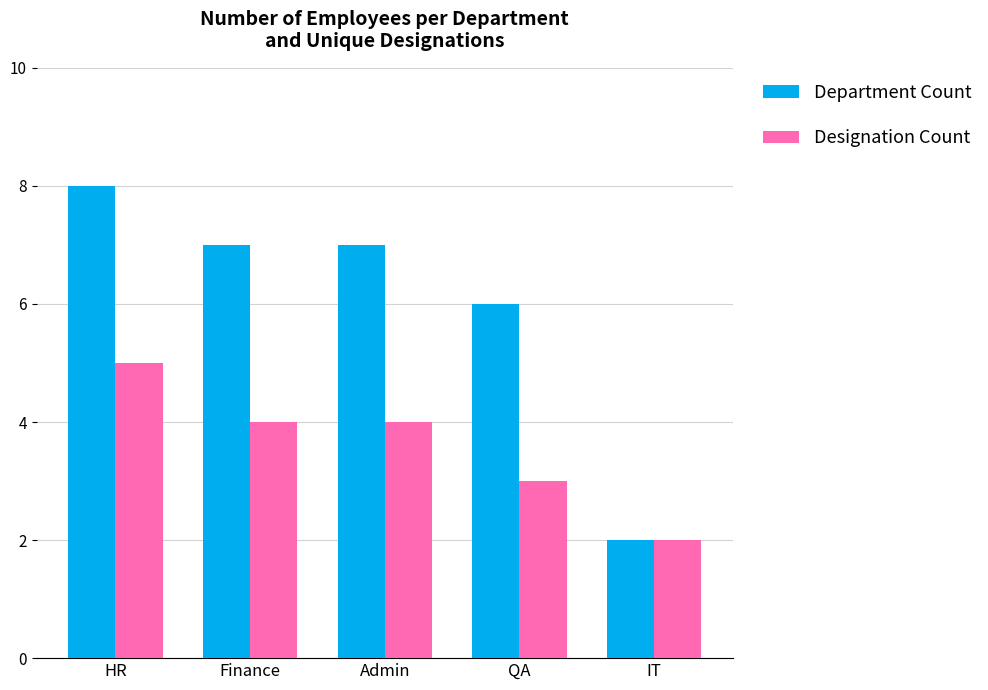

What is the value of the Department Count bar at the 4th from the left?

6